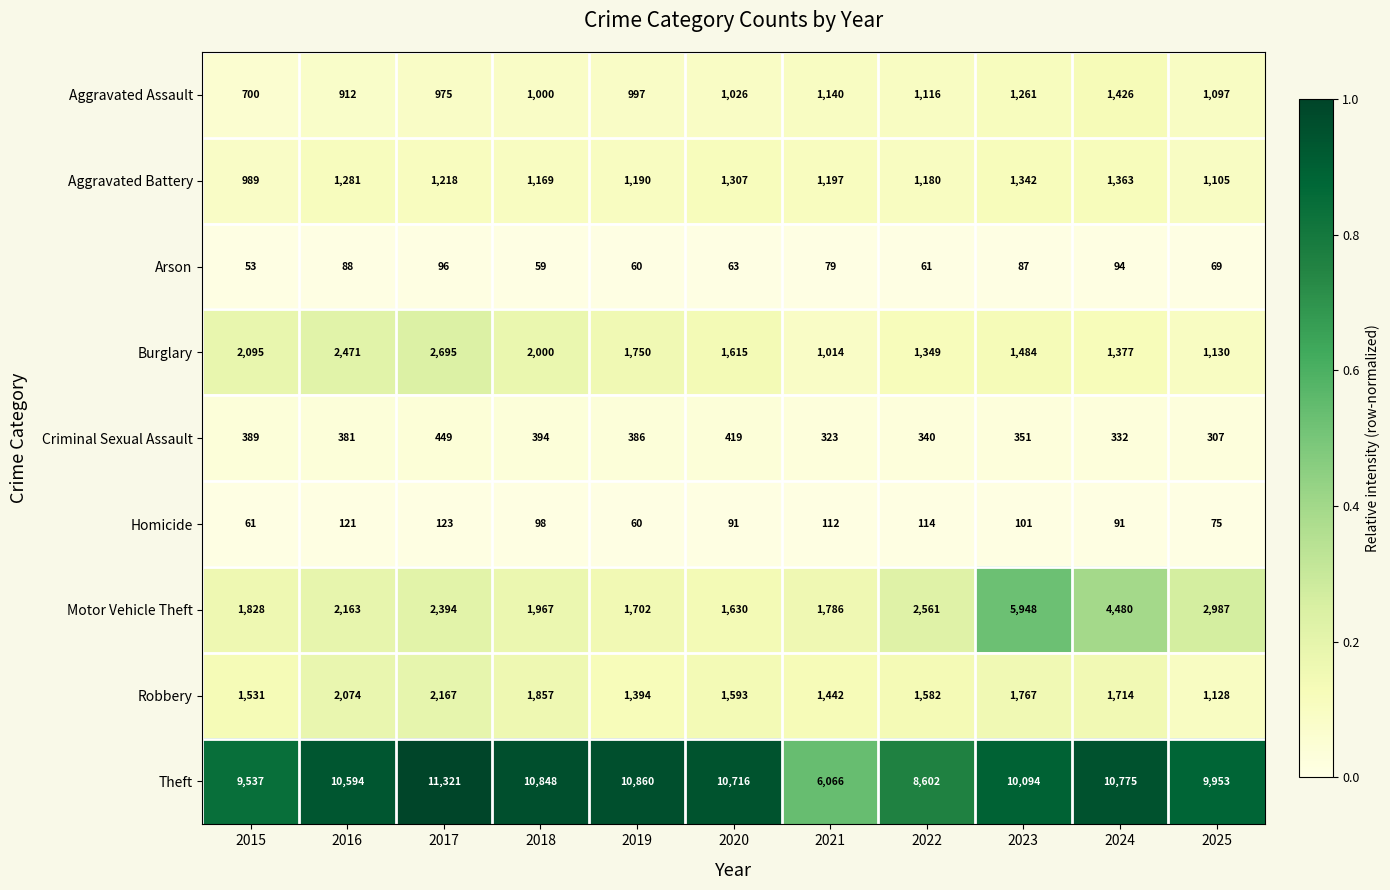

How many series are shown in this chart?

9